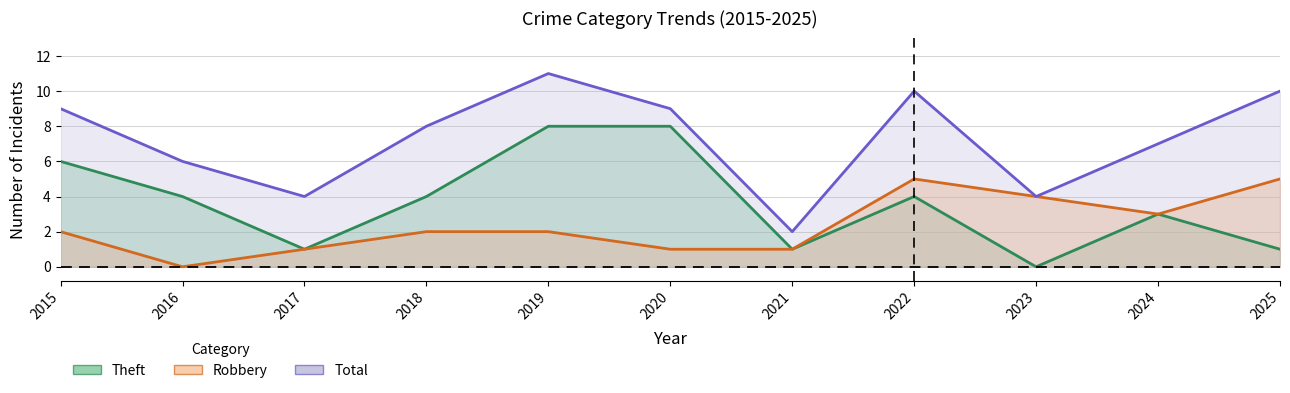

True or false: Robbery and Total cross at least once.

False